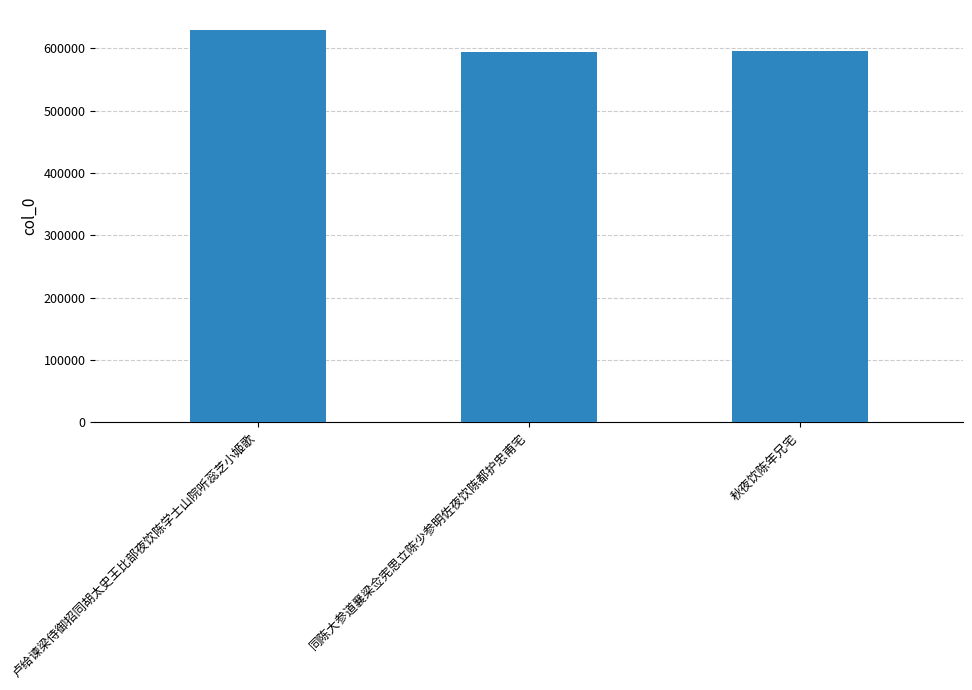

Is it true that the value at 同陈大参道襄梁佥宪思立陈少参明佐夜饮陈都护忠甫宅 is 594682?

True